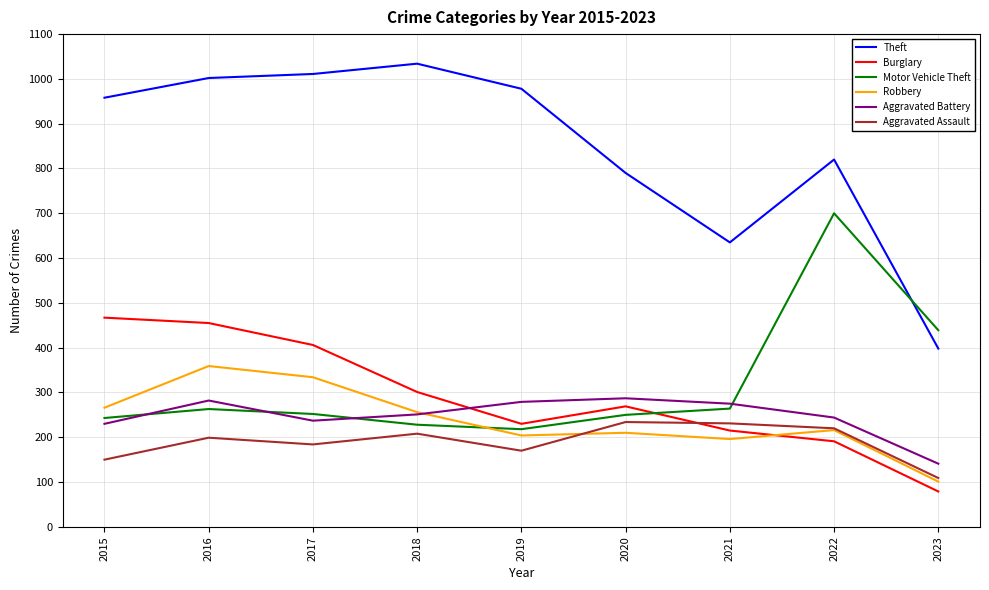

What value does the Aggravated Assault series have at 2016?

199